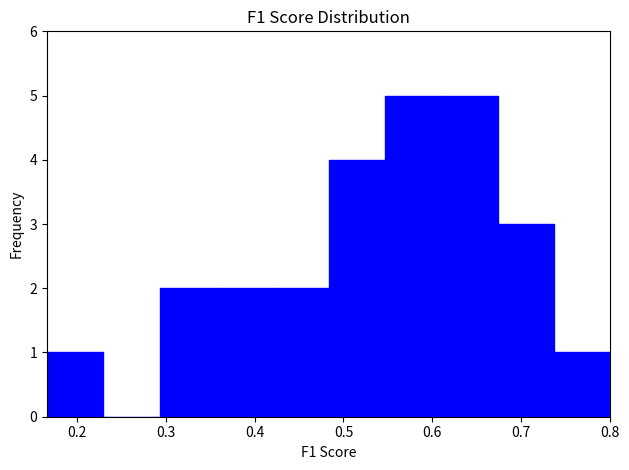

Reading left to right, list every bar in this chart as the range it spans on the x-axis followed by its height. Neither the bar edges nor the heights are printed on the chart, so give them approximately, as read against the axes.

0.17 to 0.23: 1
0.23 to 0.29: 0
0.29 to 0.36: 2
0.36 to 0.42: 2
0.42 to 0.48: 2
0.48 to 0.55: 4
0.55 to 0.61: 5
0.61 to 0.67: 5
0.67 to 0.74: 3
0.74 to 0.80: 1